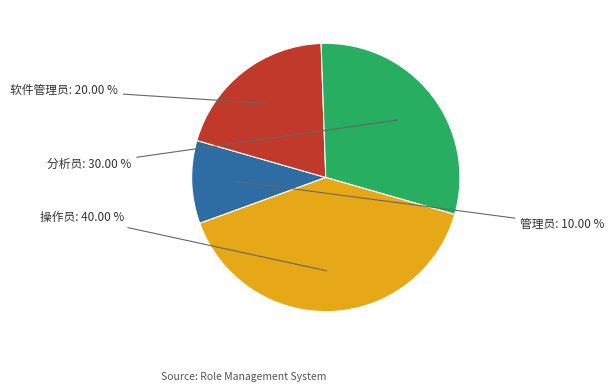

Is there any slice that represents more than half of the pie?

No